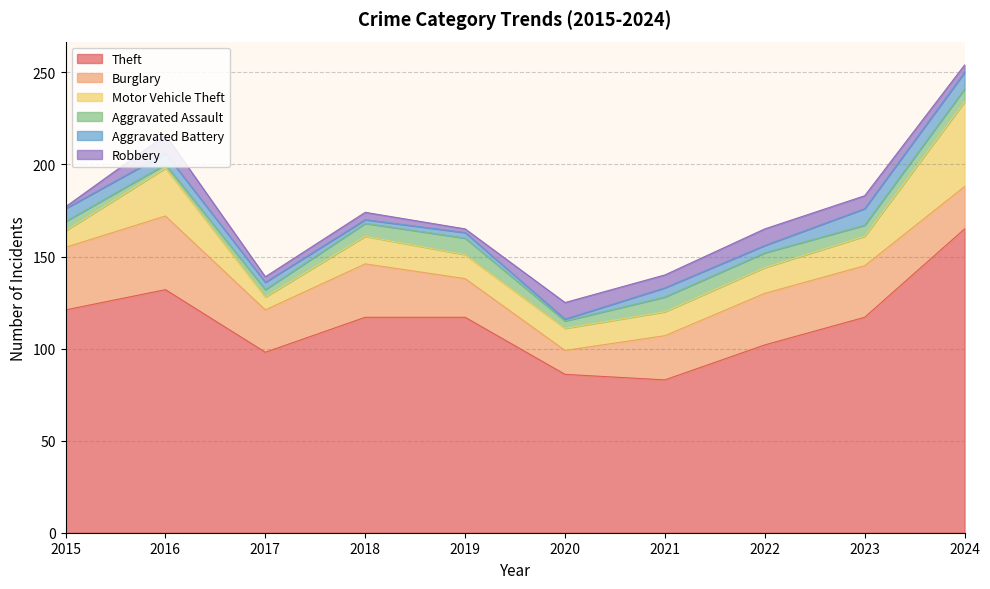

What is the minimum value shown in the chart?

1